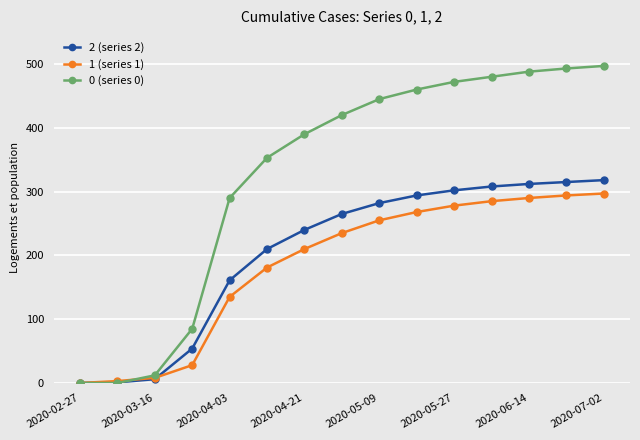

What is the value of the 0 (series 0) point at the 3rd from the left?

12